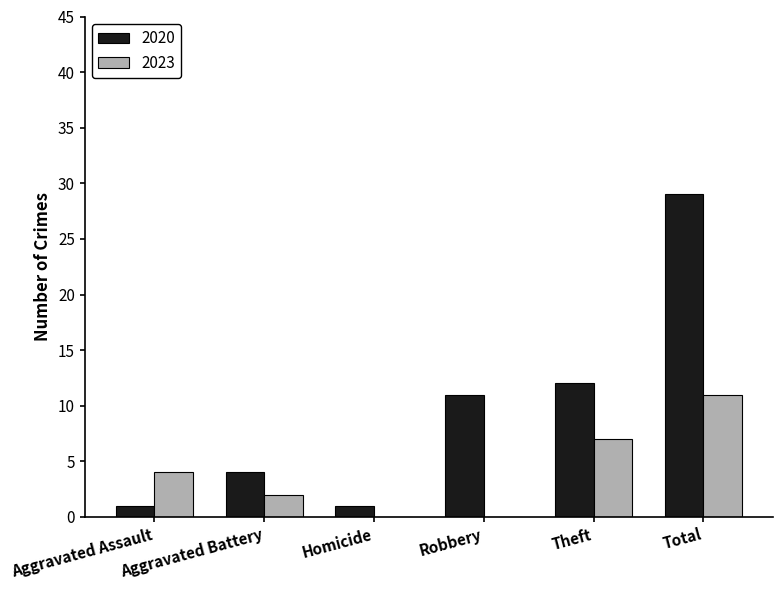

Reading left to right, extract all data points from this chart.

2020: 1	4	1	11	12	29
2023: 4	2	0	0	7	11